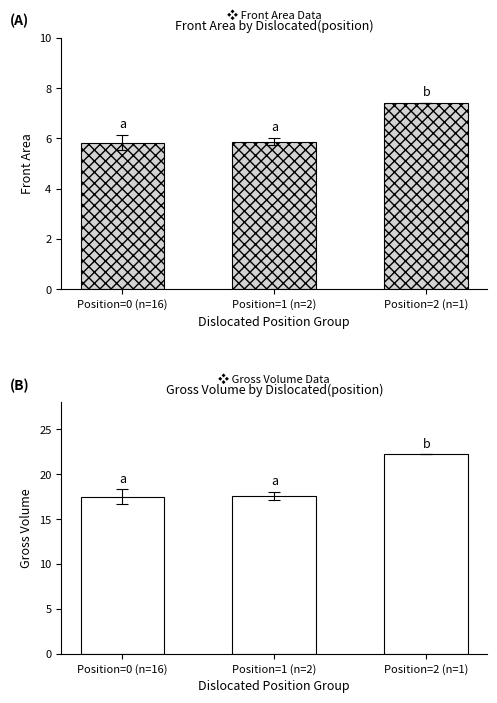

What is the highest value of the Front Area series?

7.4